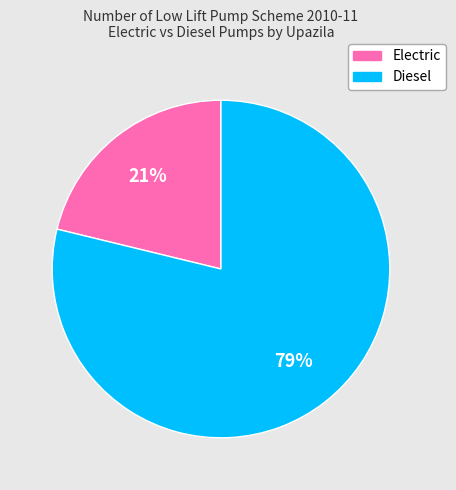

Does any single category account for the majority?

Yes